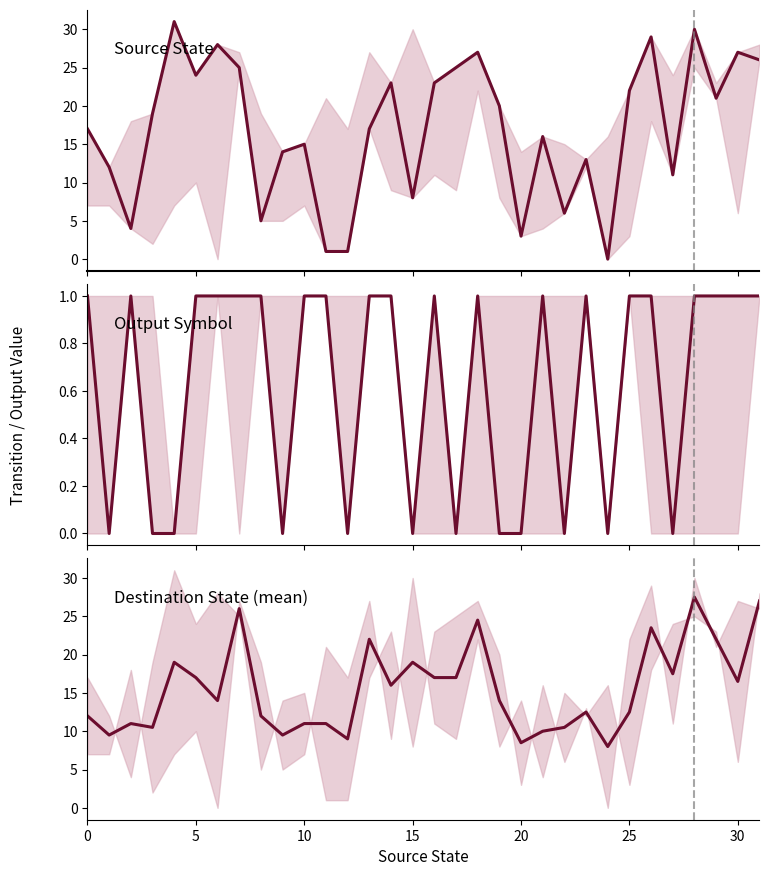

What is the approximate value of destination_state (mean) at 10?

11.0